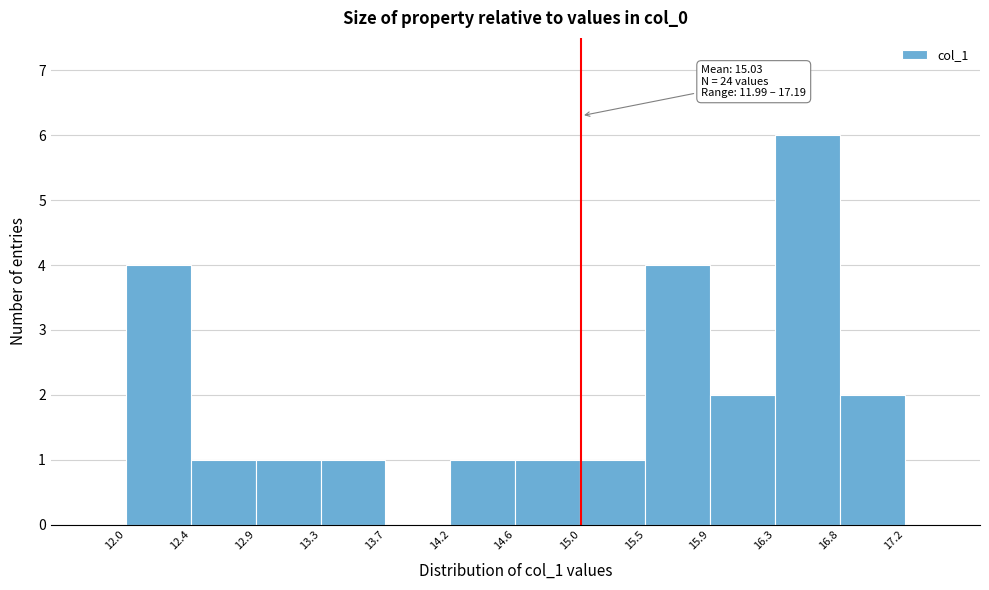

Over which range of the x-axis is the bar tallest?

16.3 to 16.8